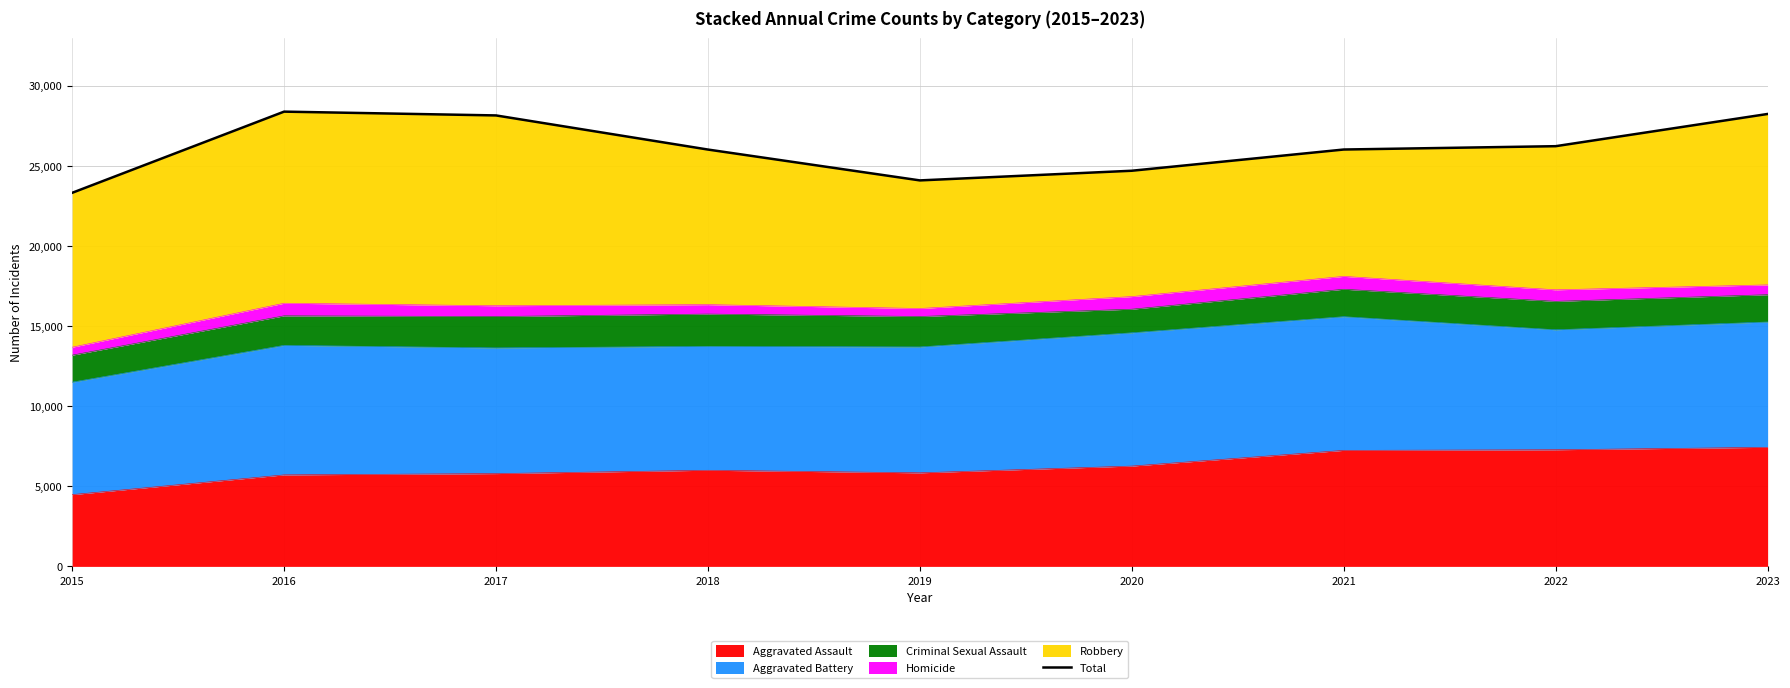

Rank the categories by value from highest to lowest.

2016, 2023, 2017, 2022, 2021, 2018, 2020, 2019, 2015